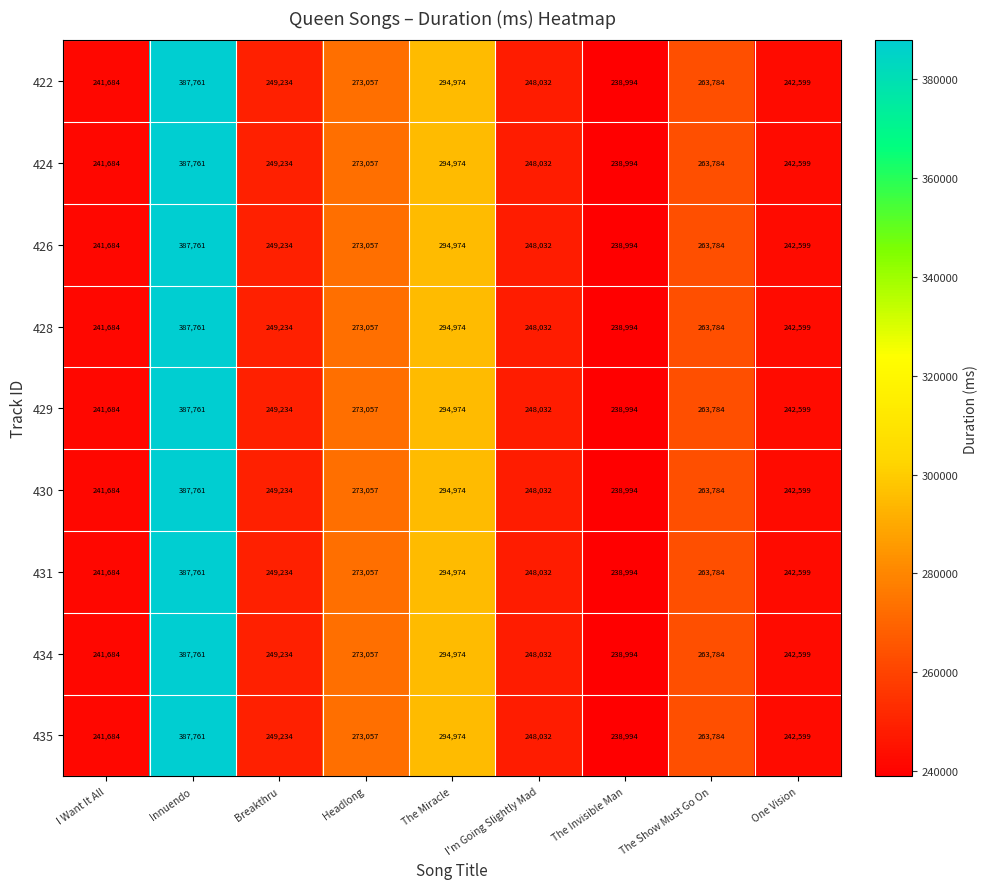

What is the average value of the 429 series?

271124